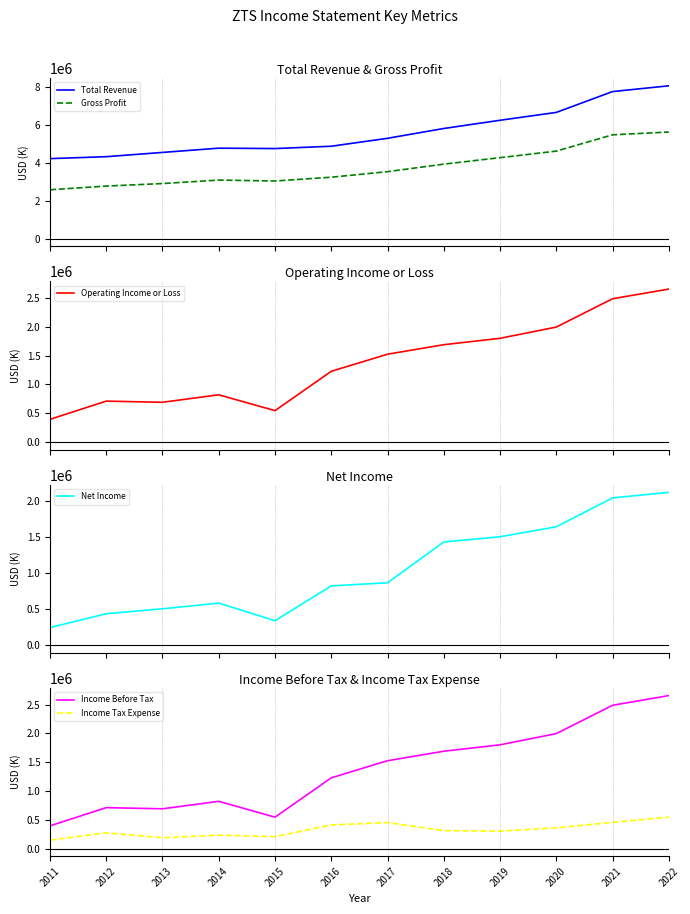

What is the value of the Gross Profit point at the 8th from the left?

3942000